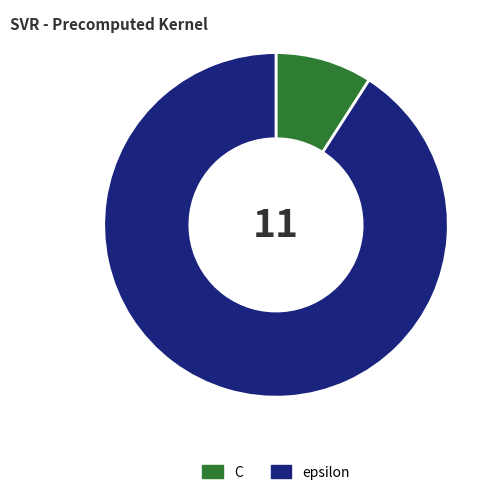

Which slice represents more than half of the pie?

epsilon